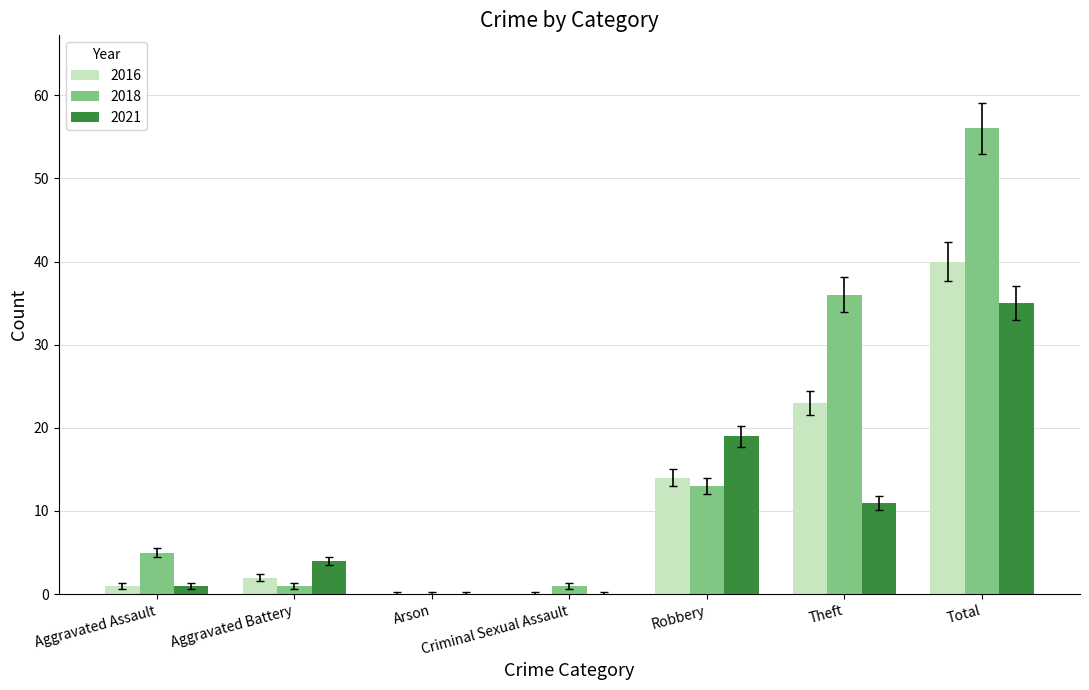

Where is 2016 nearest to the value 20?

Theft